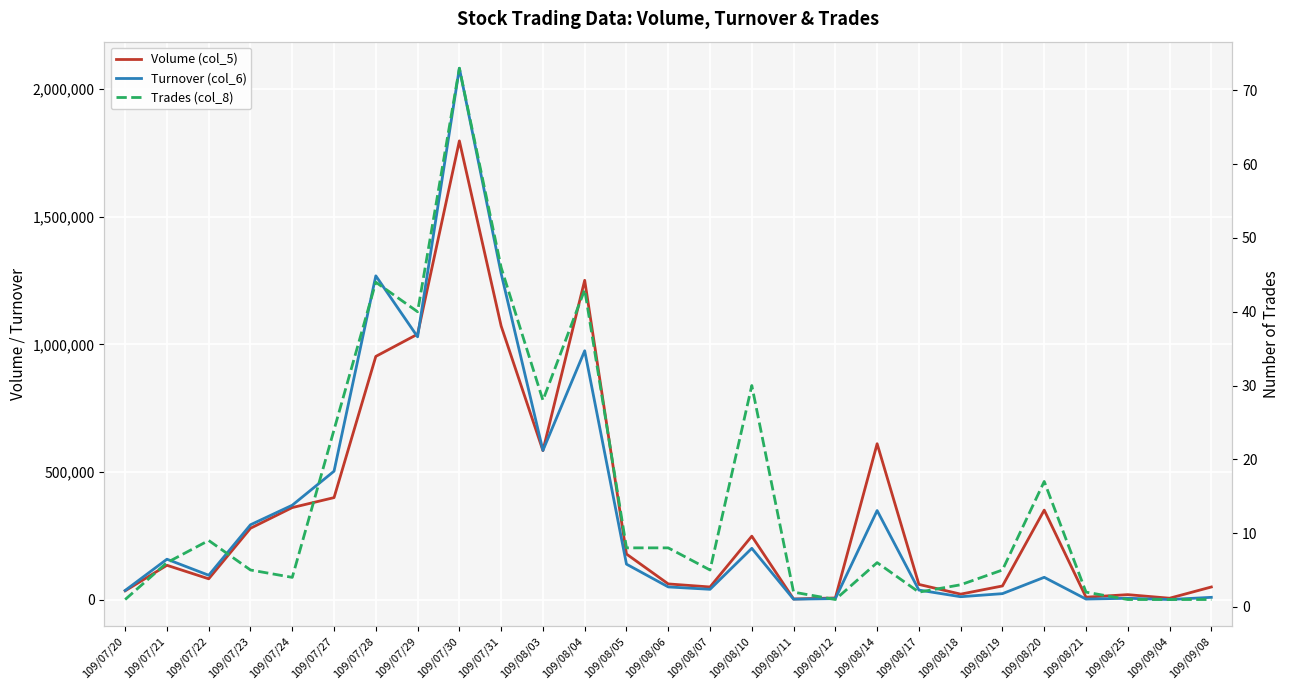

At which label does Turnover (col_6) reach its peak?

109/07/30